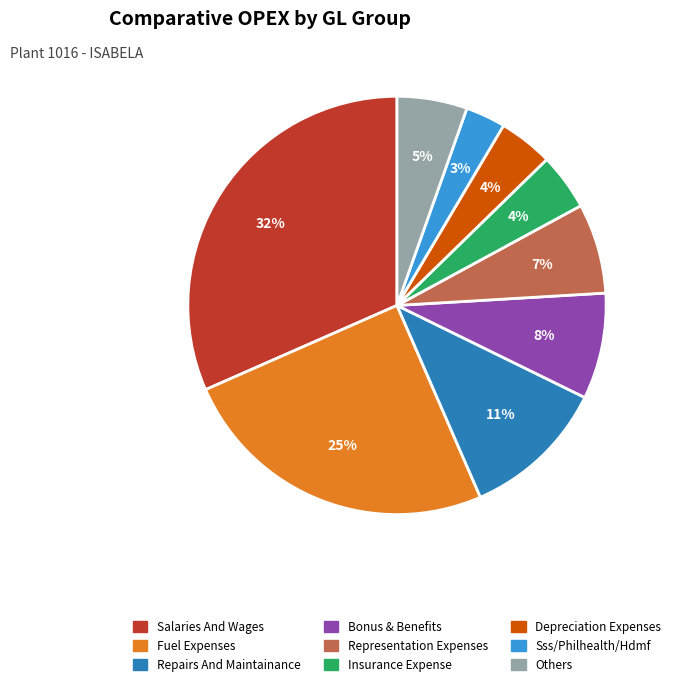

To the nearest percent, what is the difference between the largest and smallest slice percentages?

29%